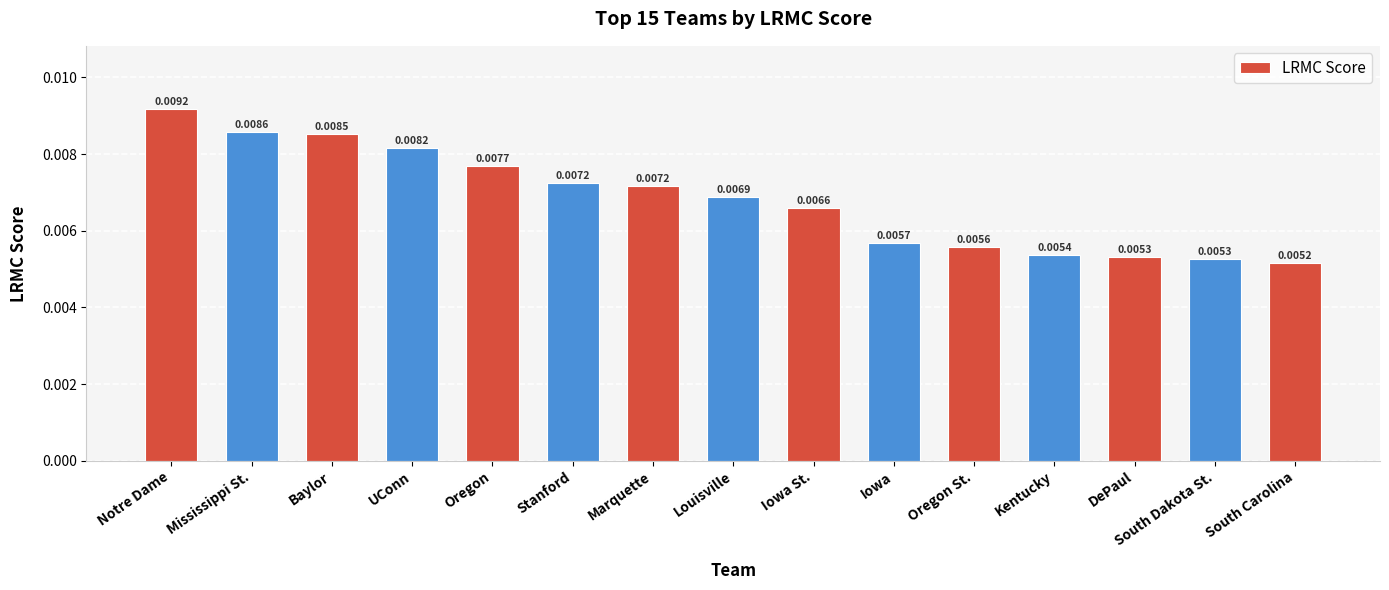

Count the number of categories in the chart.

15